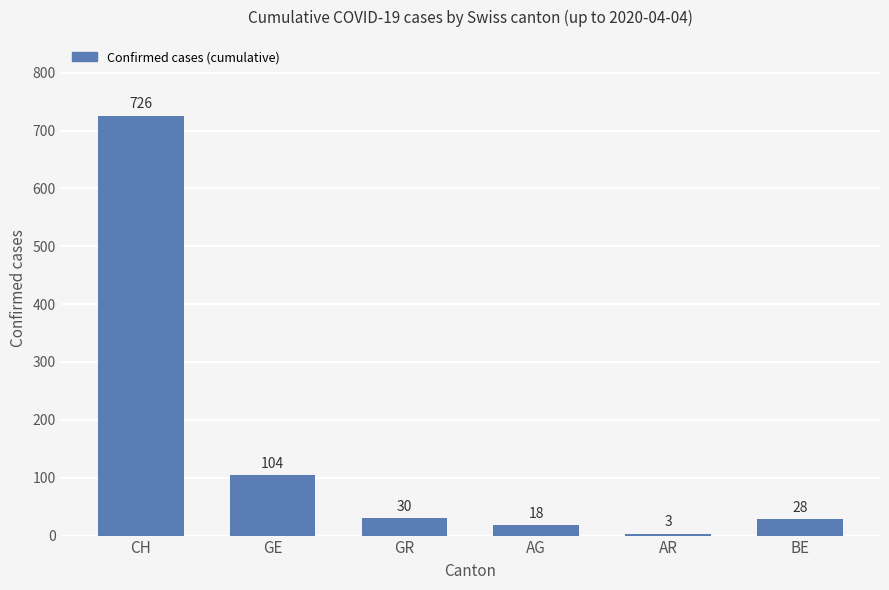

The chart shows a value of 28 at BE. True or false?

True